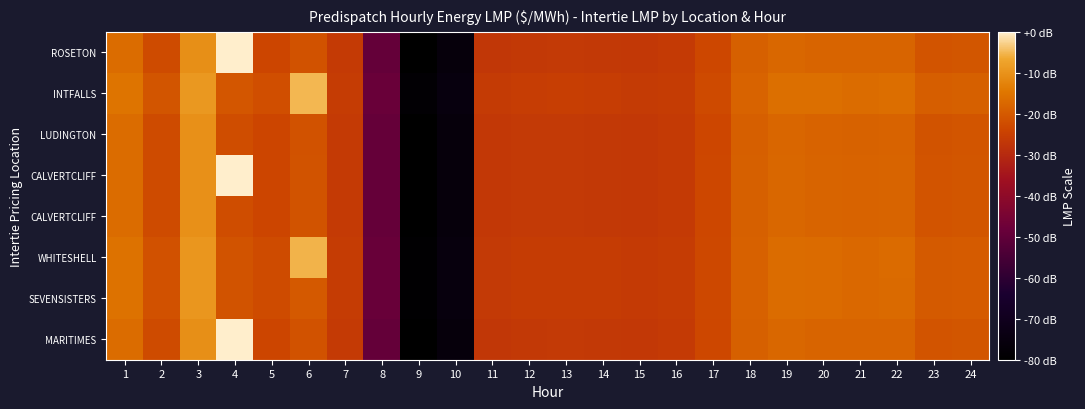

What is the total value across all series at 5?

-53.5